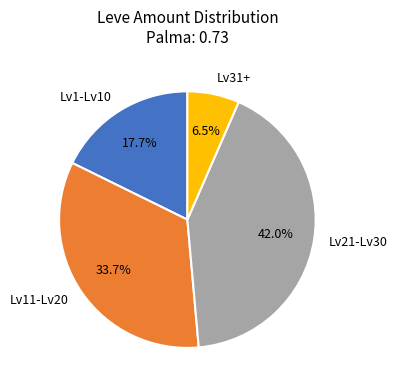

How much of the chart is everything except Lv1-Lv10?

82.3%